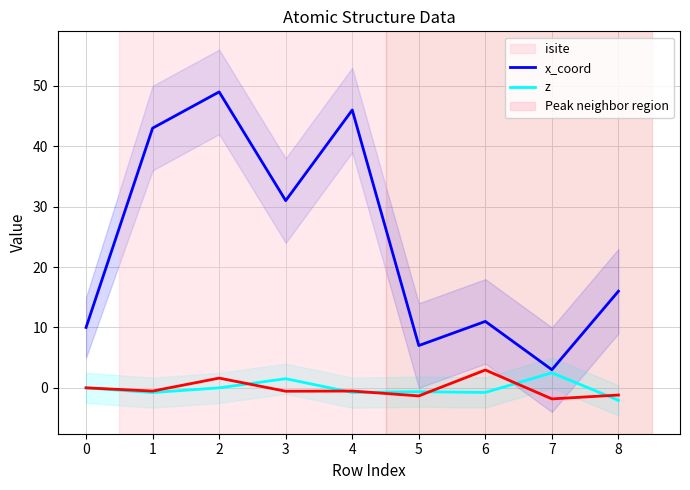

What are all the series names shown in the legend?

isite, x_coord, z